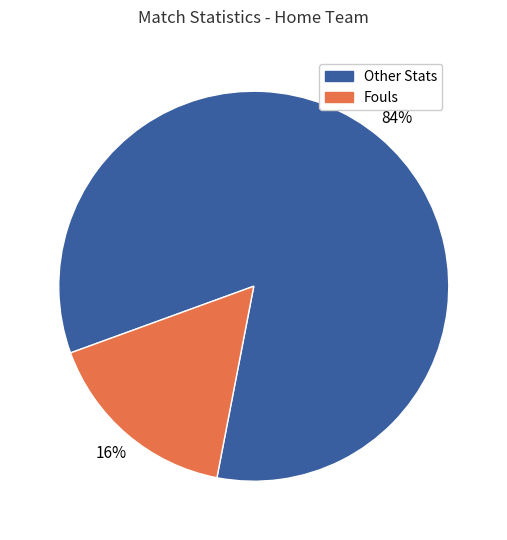

What is the largest slice in the pie chart?

Other Stats